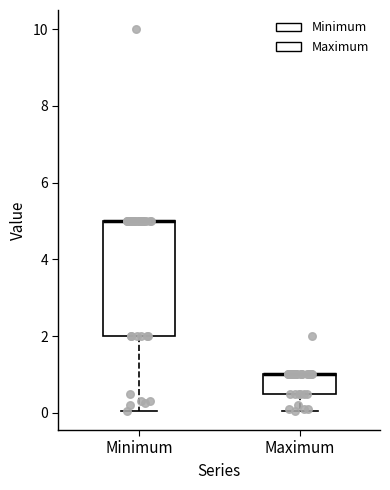

Reading left to right, transcribe this box plot: for each box, give where its median line is, the range the box spans, and where its two whiskers end, as read against the y-axis. The values are not printed on the chart, so give them approximately, as read against the axis.

Minimum: median 5.0 (drawn on the box's upper edge), box 2.0 to 5.0, whiskers 0.0 to 5.0
Maximum: median 1.0 (drawn on the box's upper edge), box 0.6 to 1.0, whiskers 0.0 to 1.0